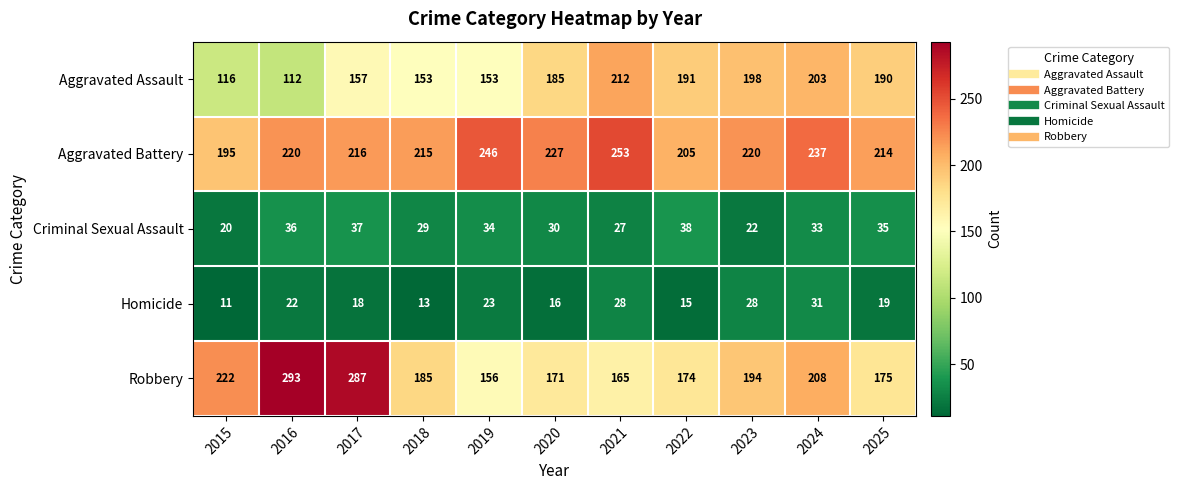

What is the minimum value shown in the chart?

11